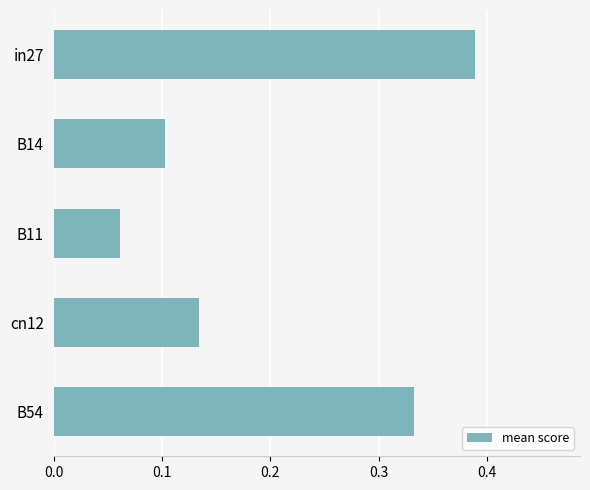

How many categories are shown in the chart?

5